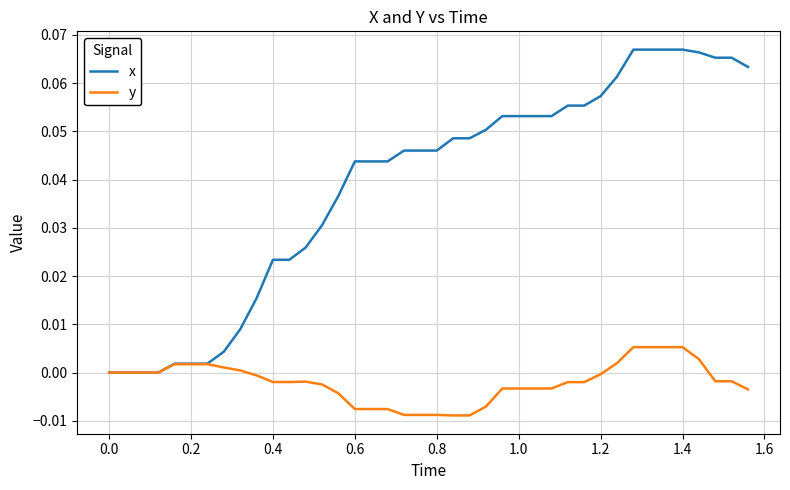

What is the sum of all x values?

1.6